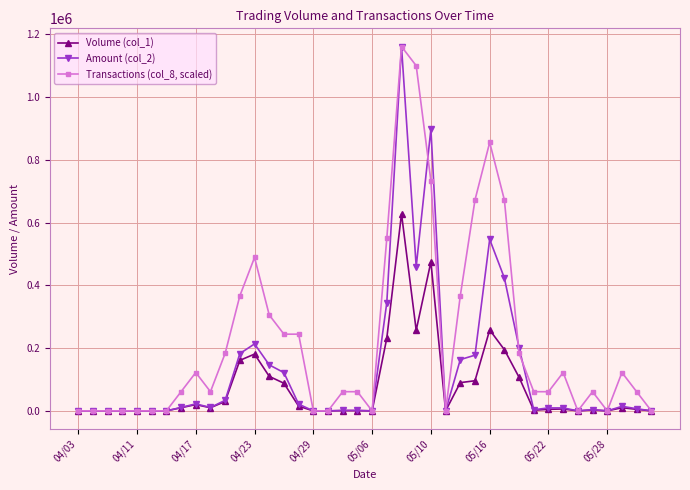

True or false: Volume (col_1) has more than 0 interior local peaks.

True